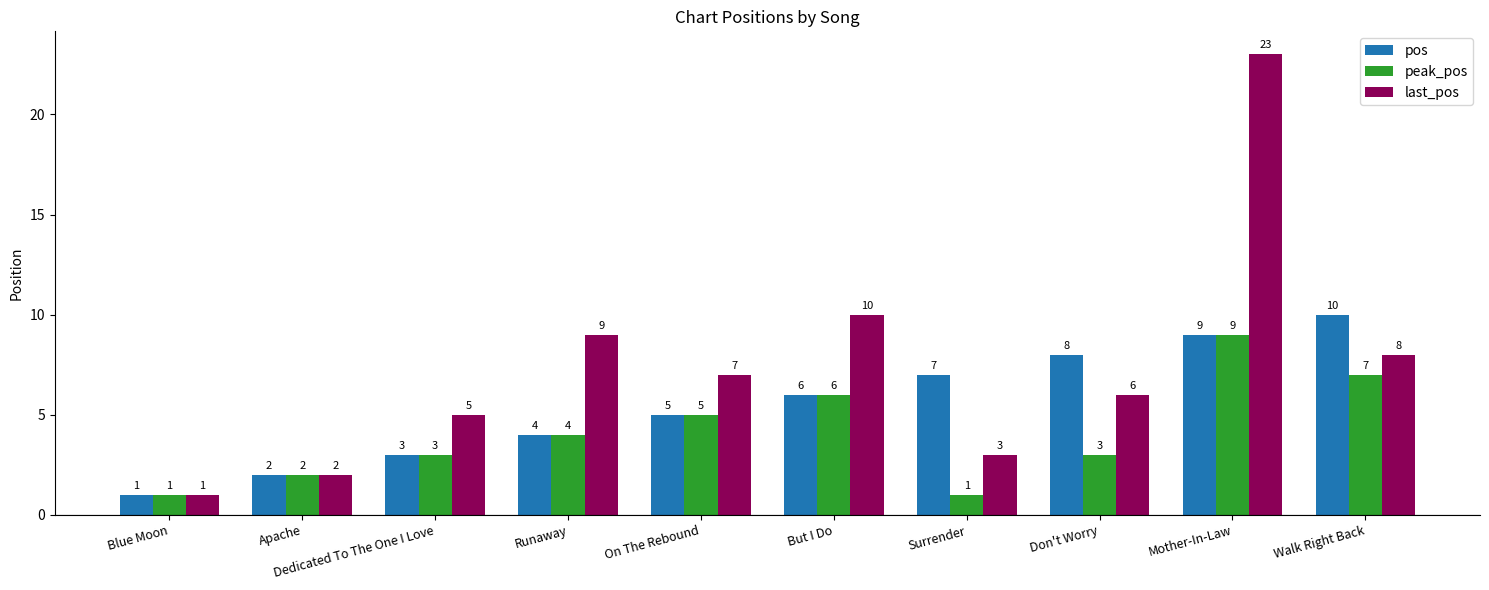

What is the difference between the highest and lowest values at Runaway?

5